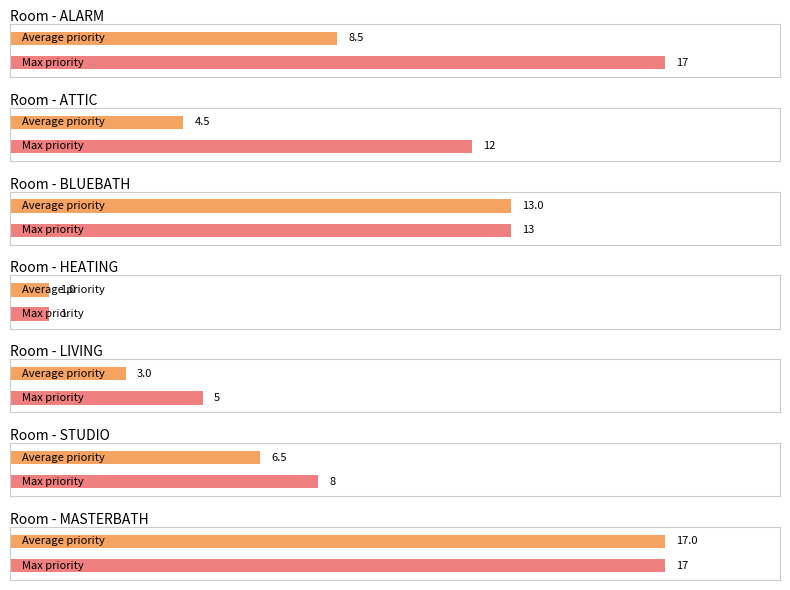

At which label does the data first exceed 6?

ALARM